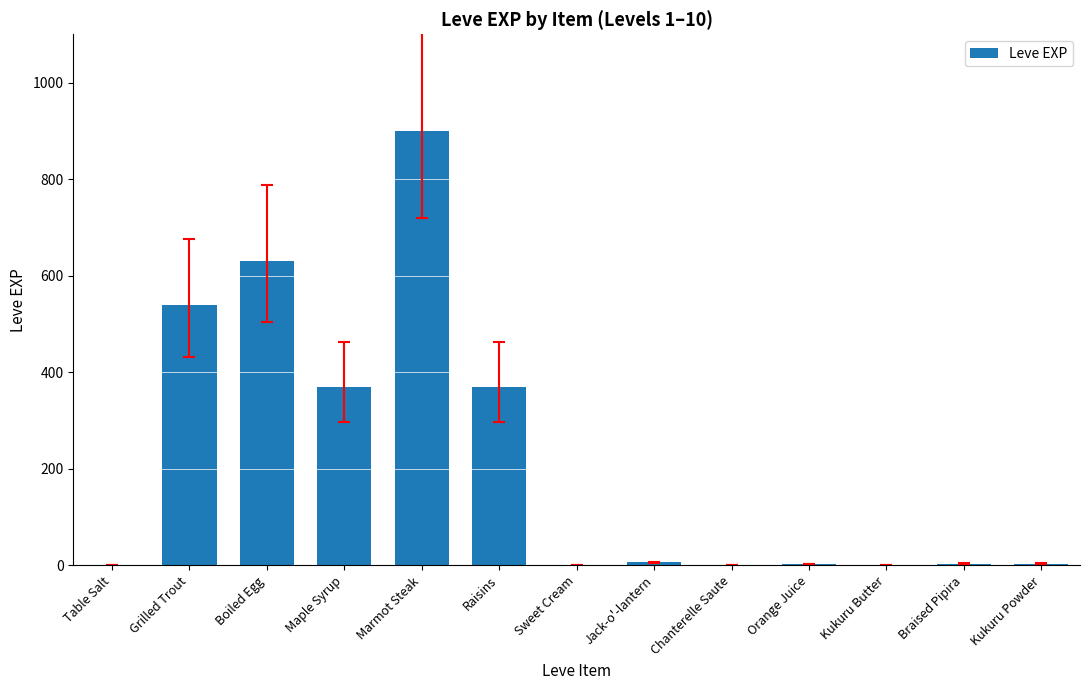

What is the sum of all values?

2828